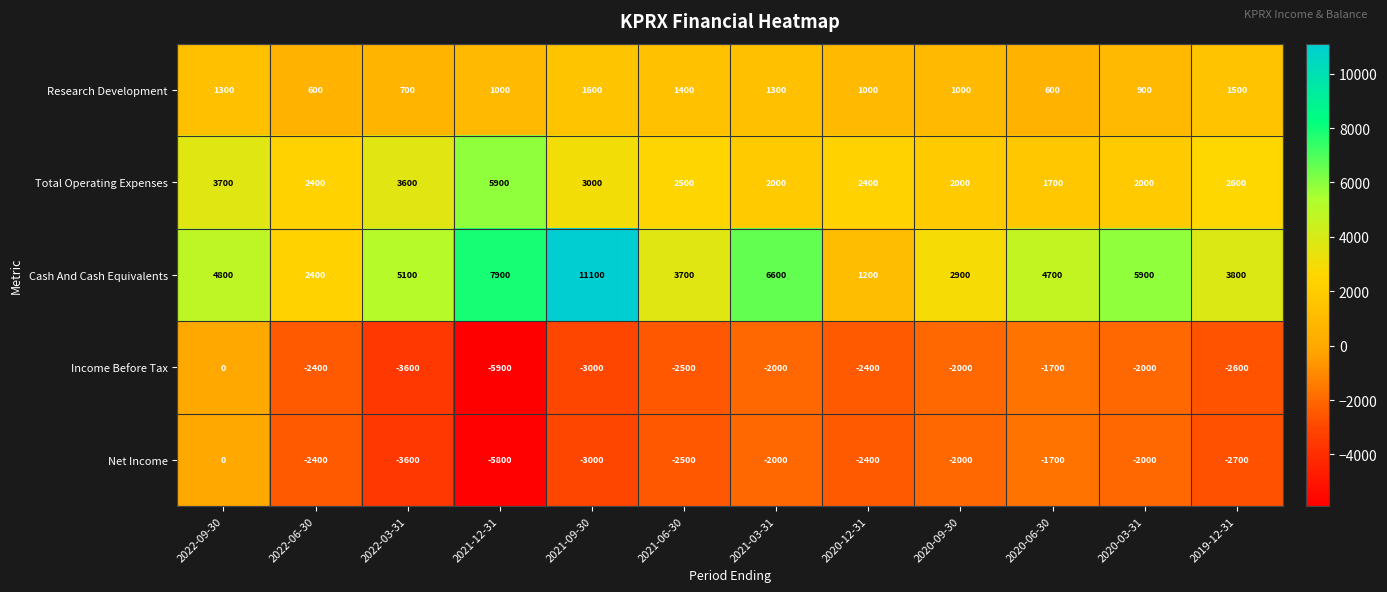

What is the sum of the Total Operating Expenses values at 2021-09-30 and 2021-06-30?

5500